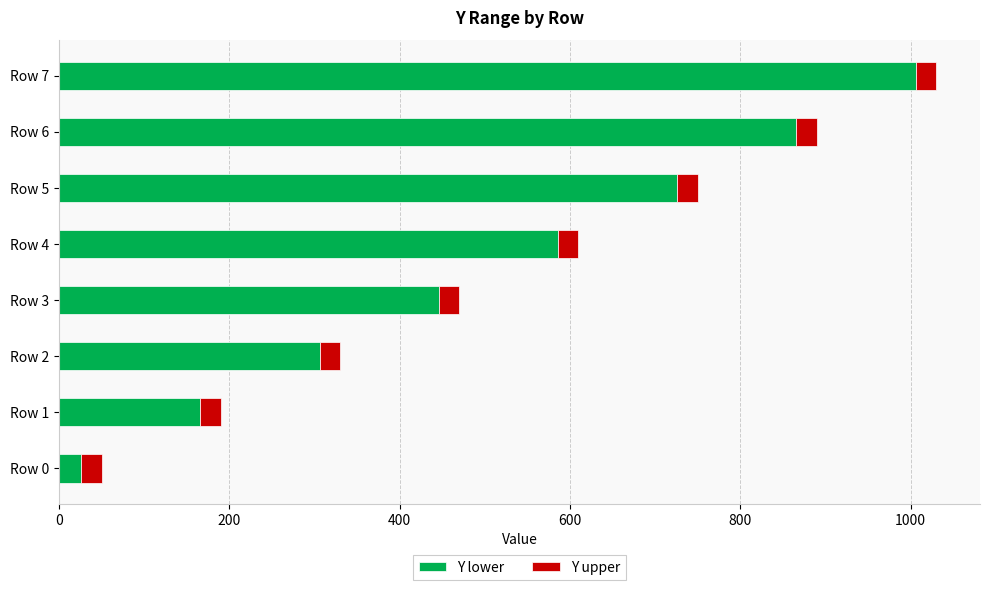

List the labels in order of Y lower value, smallest first.

Row 0, Row 1, Row 2, Row 3, Row 4, Row 5, Row 6, Row 7